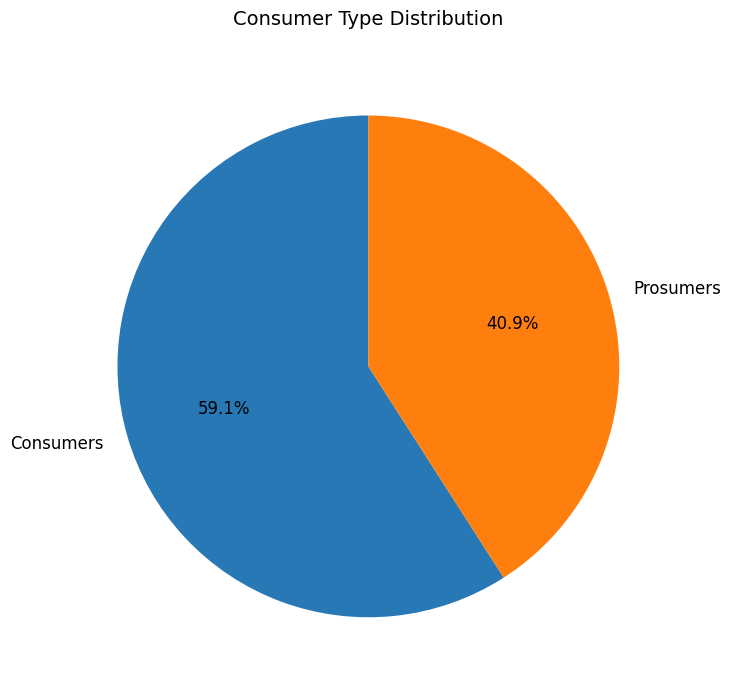

To the nearest percent, what percentage of the pie is Consumers?

59%